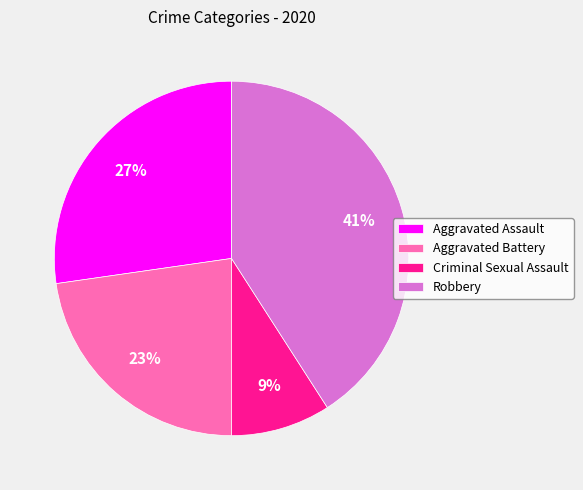

Is it true that Aggravated Assault is 33% of the pie?

False